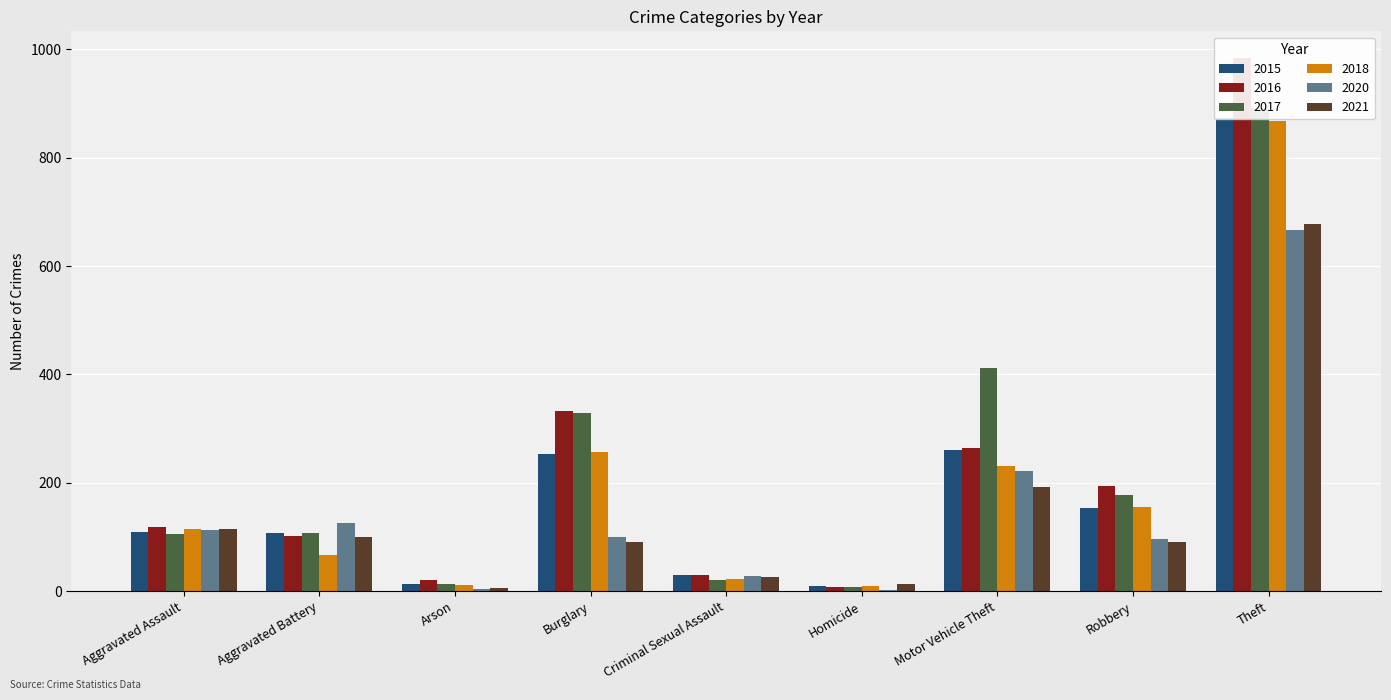

Does the chart contain any negative values?

No